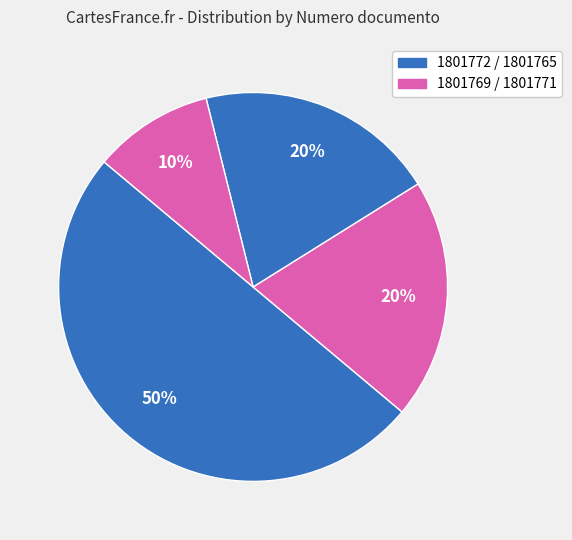

To the nearest percent, what is the difference between the largest and smallest slice percentages?

40%